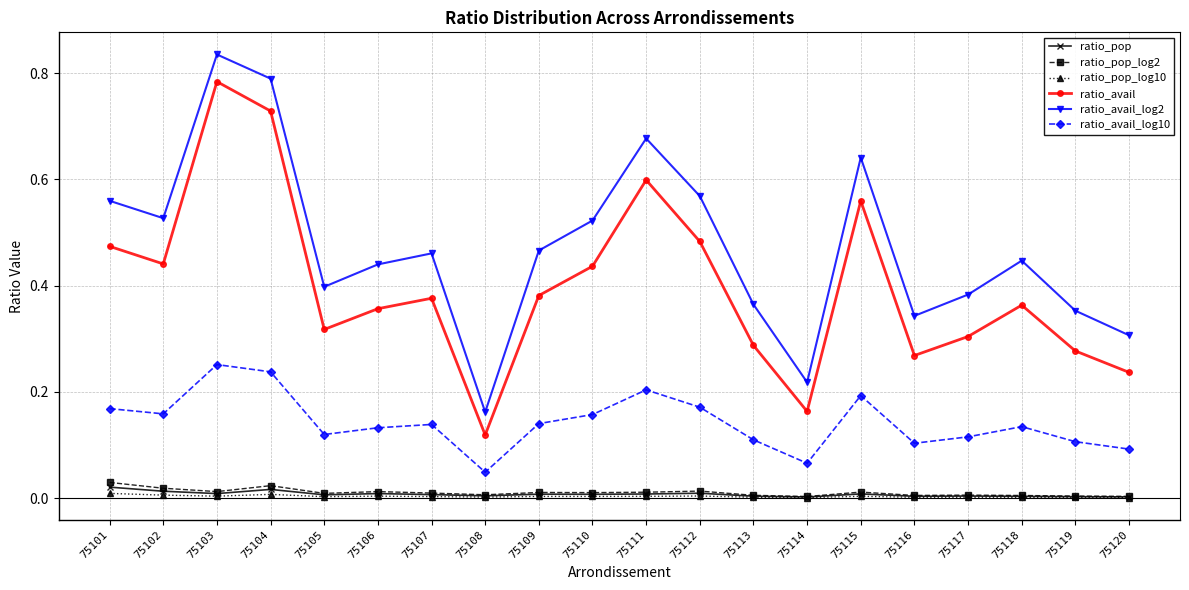

How many lines are shown in the chart?

6